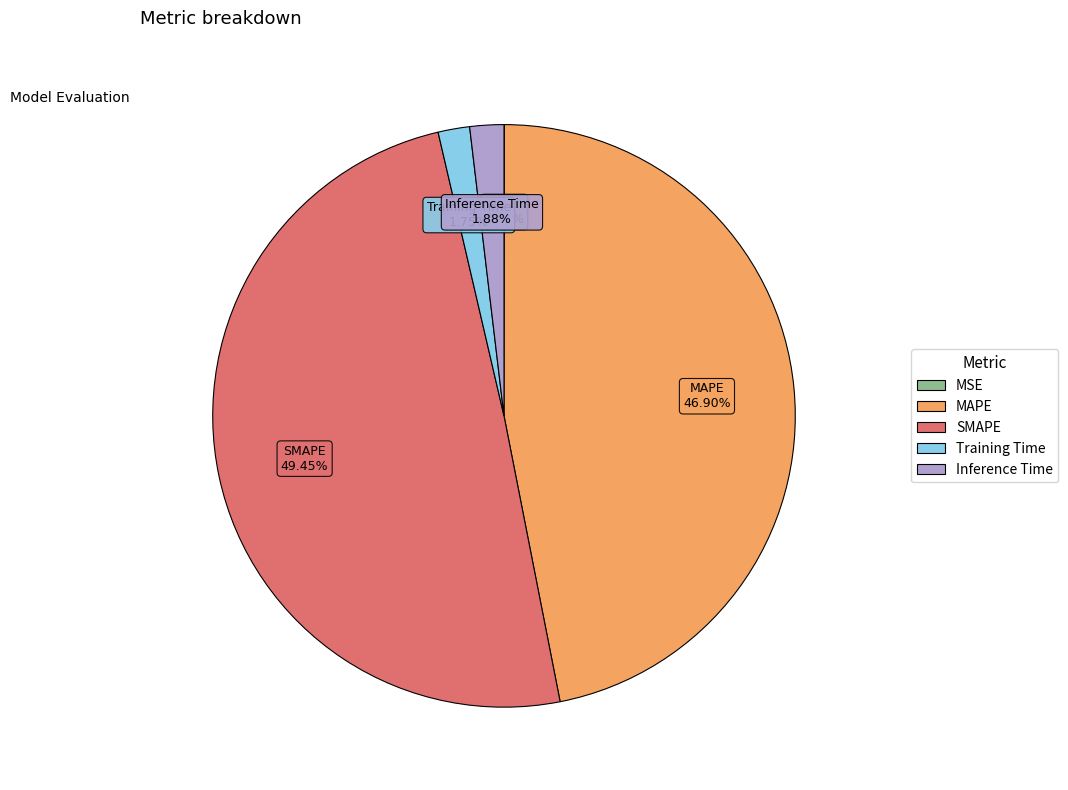

What percentage is NOT represented by Inference Time?

98.1%